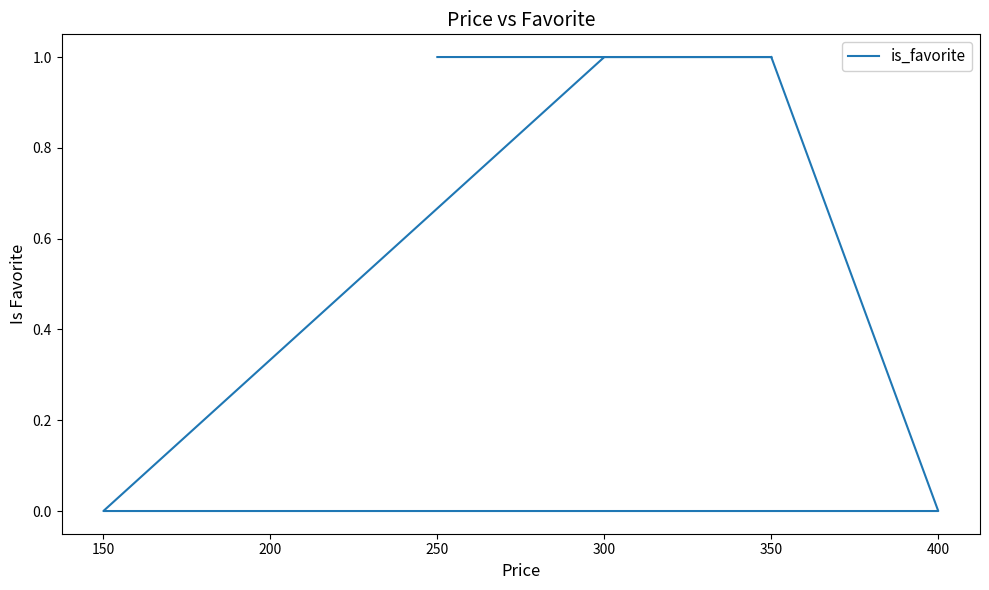

Does the chart display data point markers on the line(s)?

No